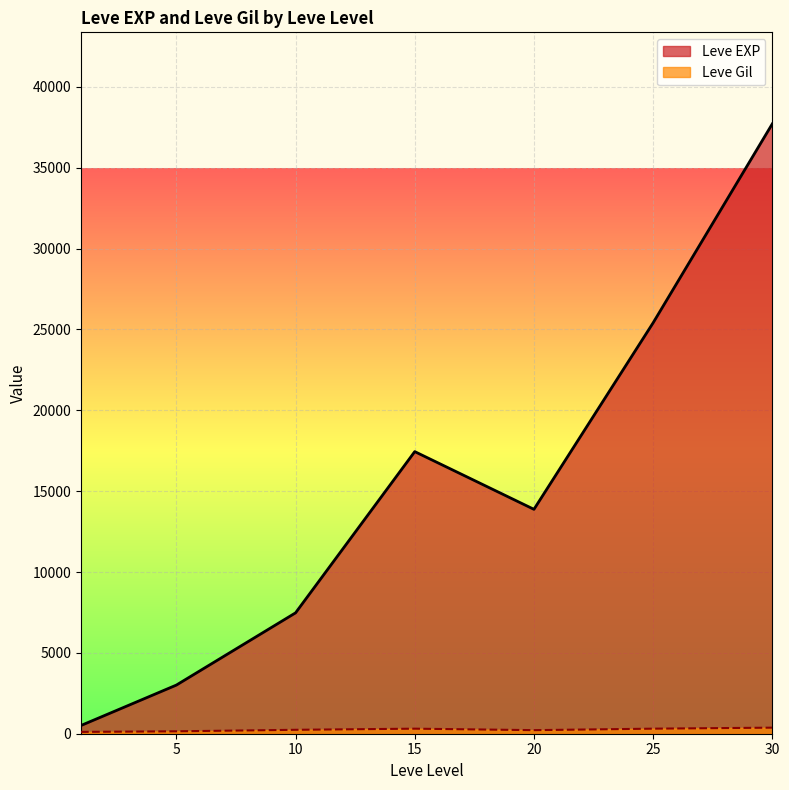

Is the value of Leve Gil at 10 greater than the value of Leve EXP at 10?

No